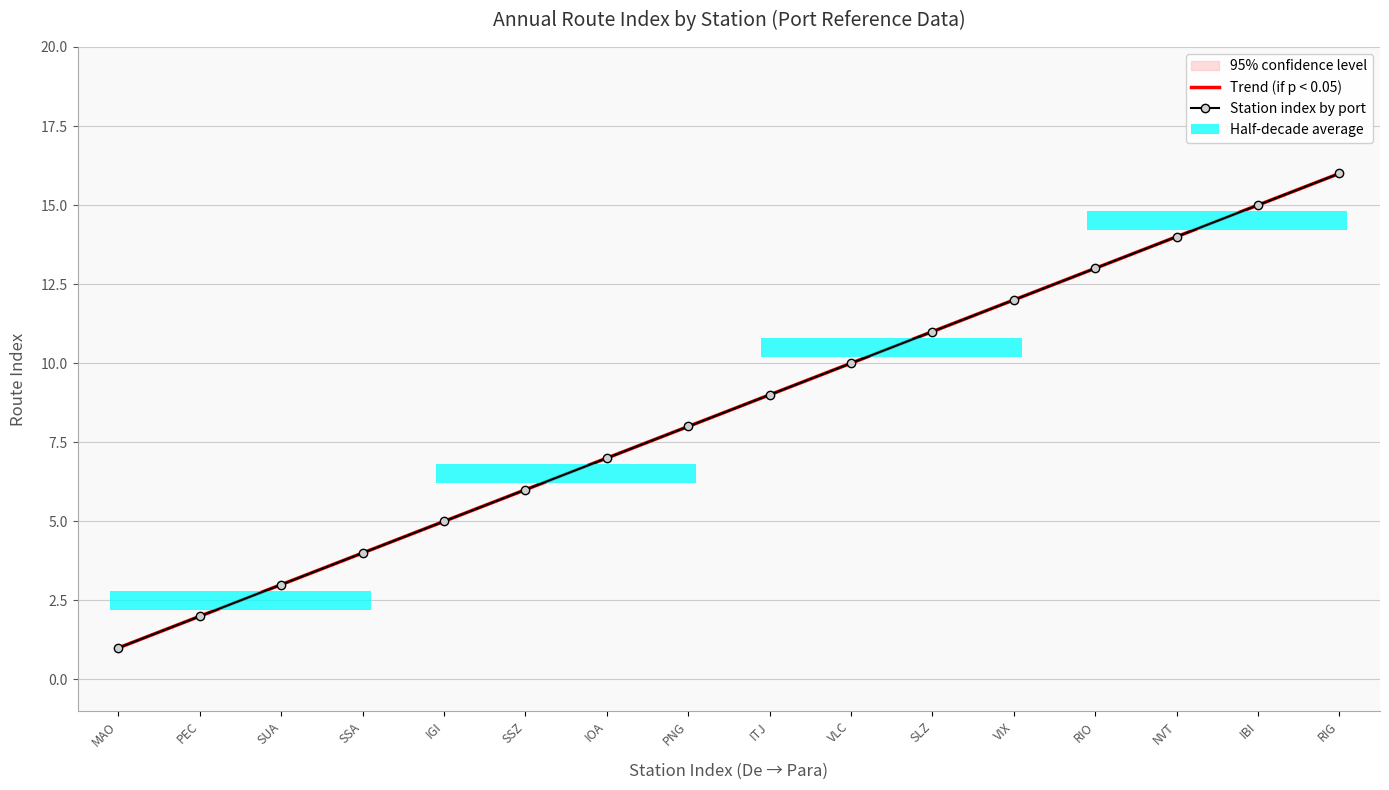

Between MAO and VIX, which is larger?

VIX